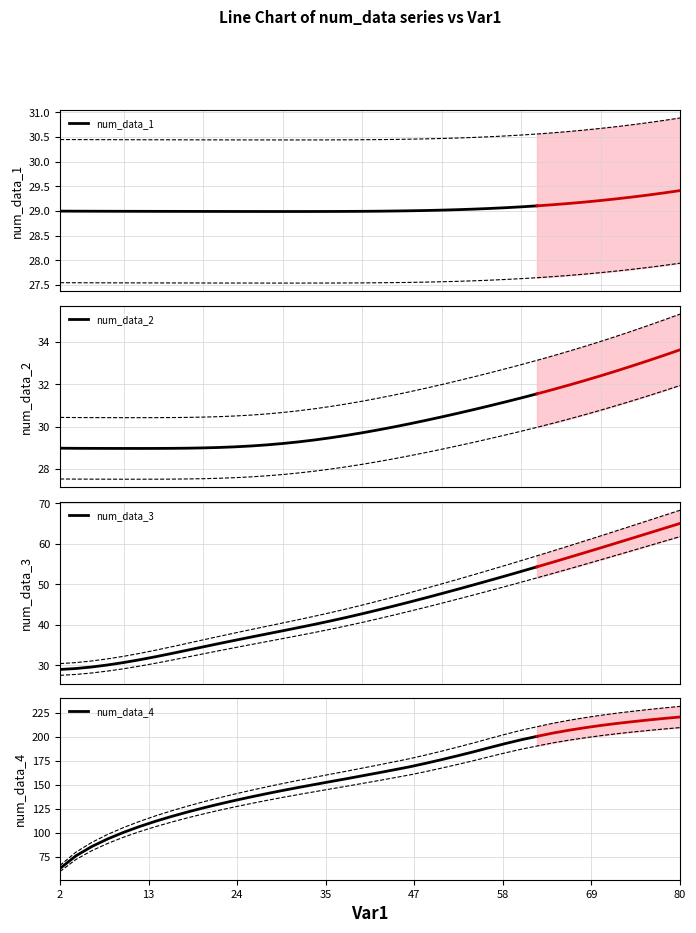

What is the maximum value for num_data_2?

31.5